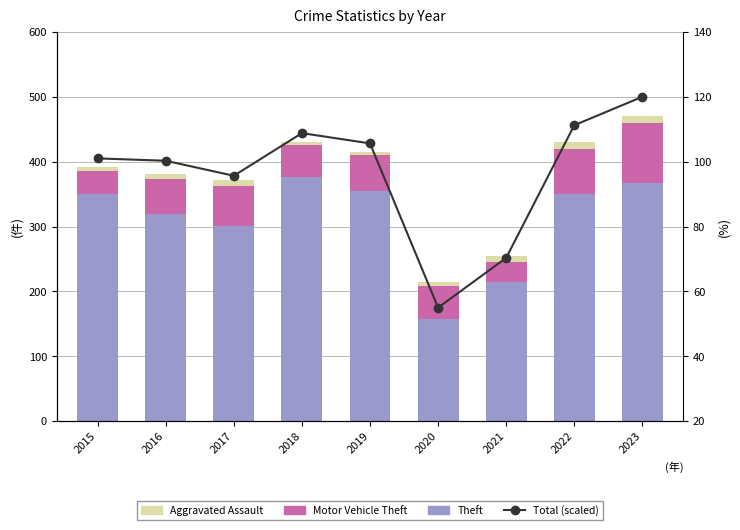

Which series has the largest range (max minus min)?

Theft